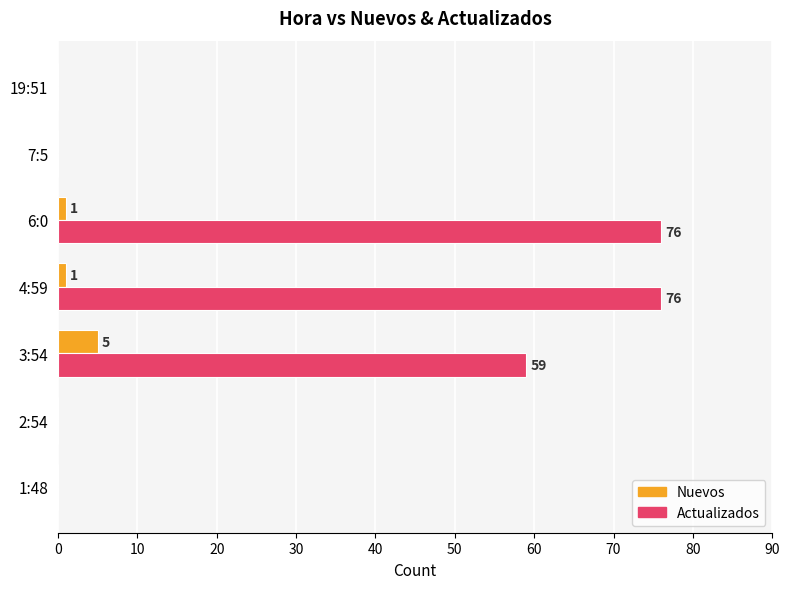

The Actualizados series shows 0 at 19:51. True or false?

True